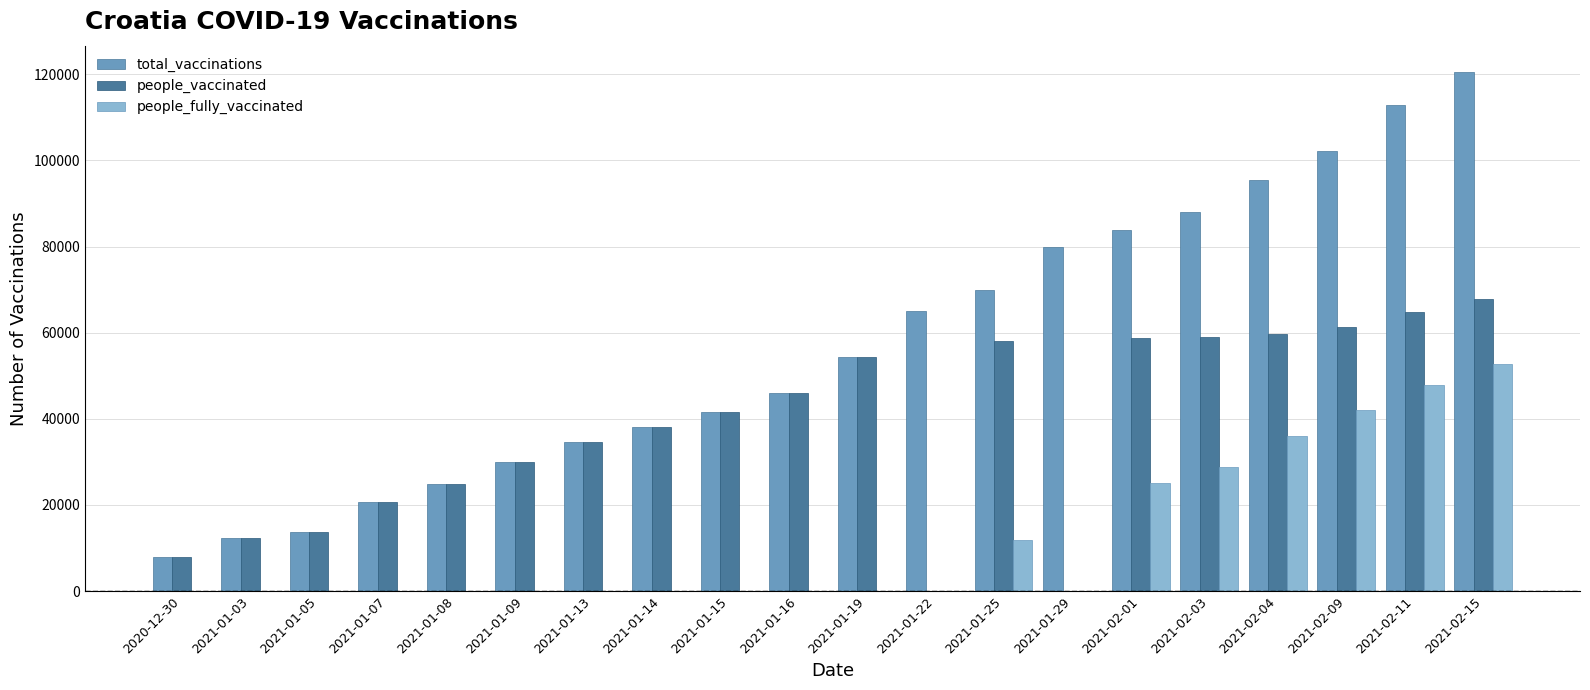

At which category is the sum across all series the highest?

2021-02-15